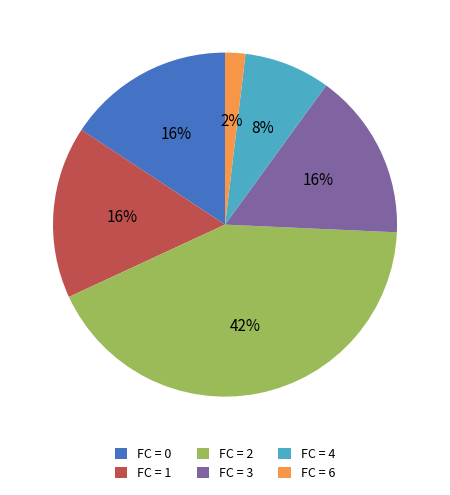

Which slice is the smallest?

FC = 6